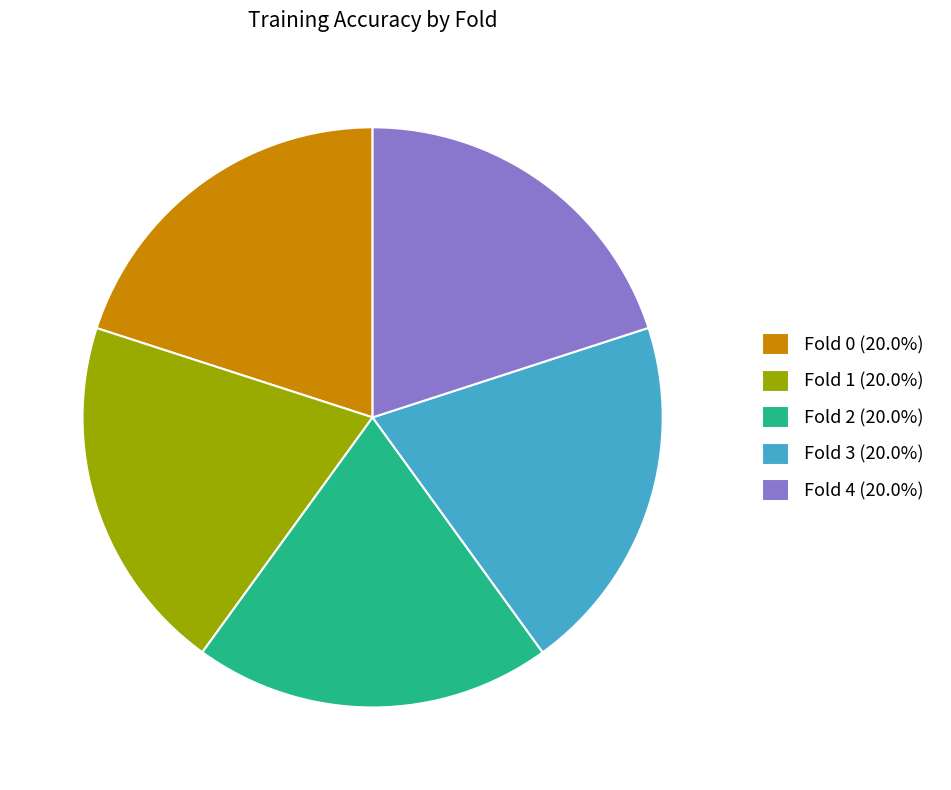

Does Fold 3 (20.0%) account for over 50% of the chart?

No